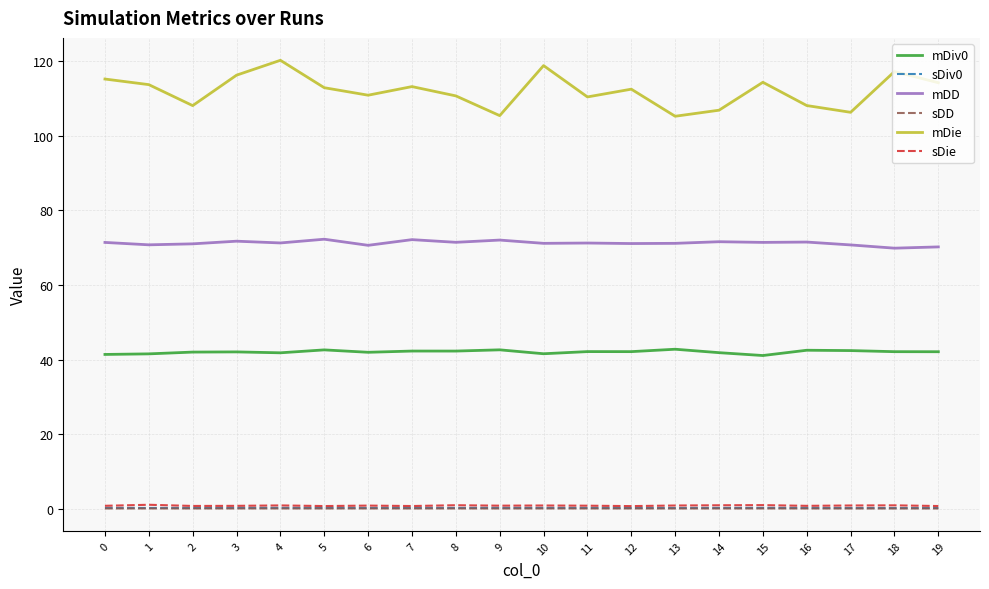

At which category does the chart reach its peak across all series?

4